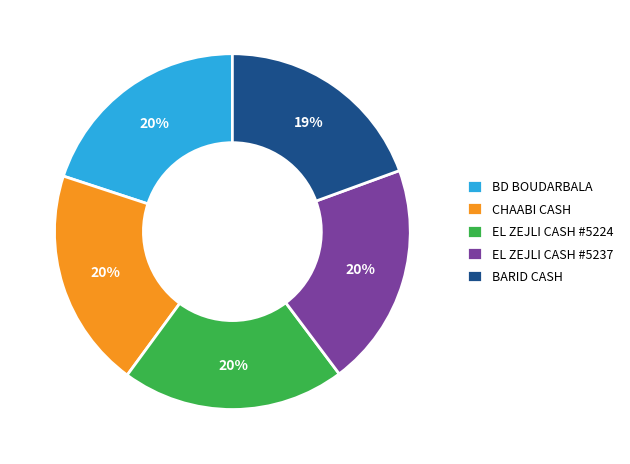

What is the smallest slice in the pie chart?

BARID CASH